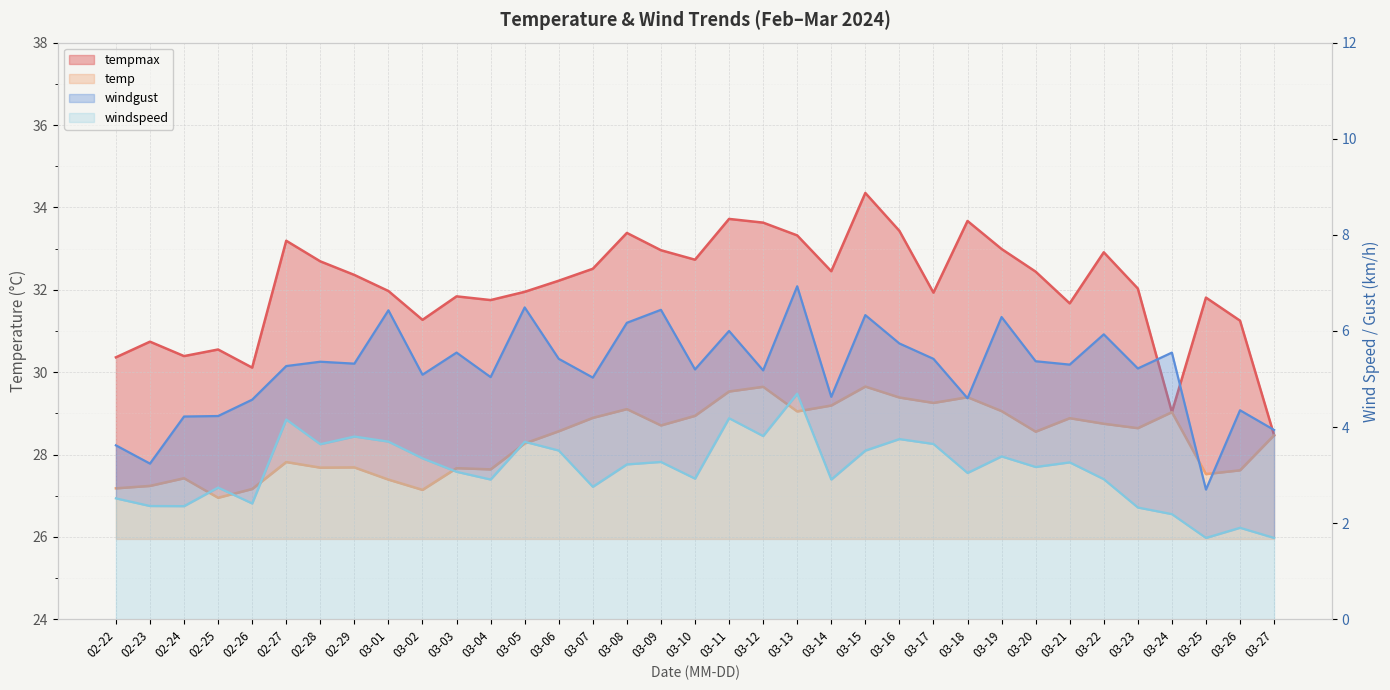

What value does the tempmax series have at 03-11?

33.7